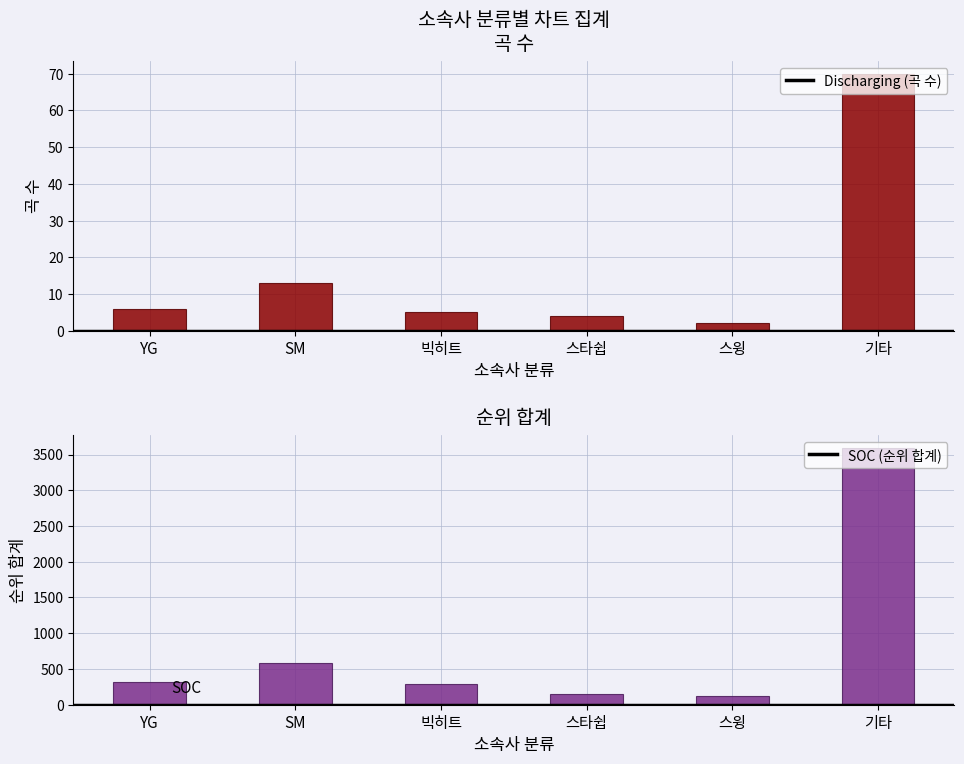

What are all the series names shown in the legend?

Discharging, SOC